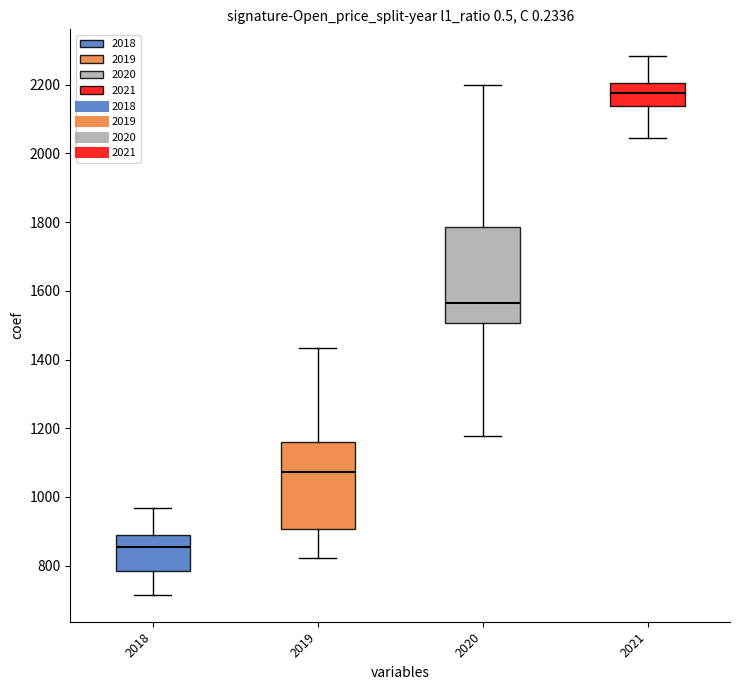

Reading left to right, read every box against the y-axis: the position of its median line, the range the box covers, and the ends of its whiskers. The values are not printed on the chart, so give them approximately, as read against the axis.

2018: median 860, box 780 to 900, whiskers 720 to 960
2019: median 1080, box 900 to 1160, whiskers 820 to 1440
2020: median 1560, box 1500 to 1780, whiskers 1180 to 2200
2021: median 2180, box 2140 to 2200, whiskers 2040 to 2280